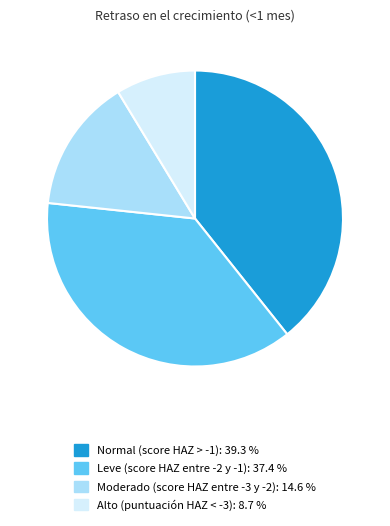

The Normal (score HAZ > -1) slice represents 39% of the pie. True or false?

True